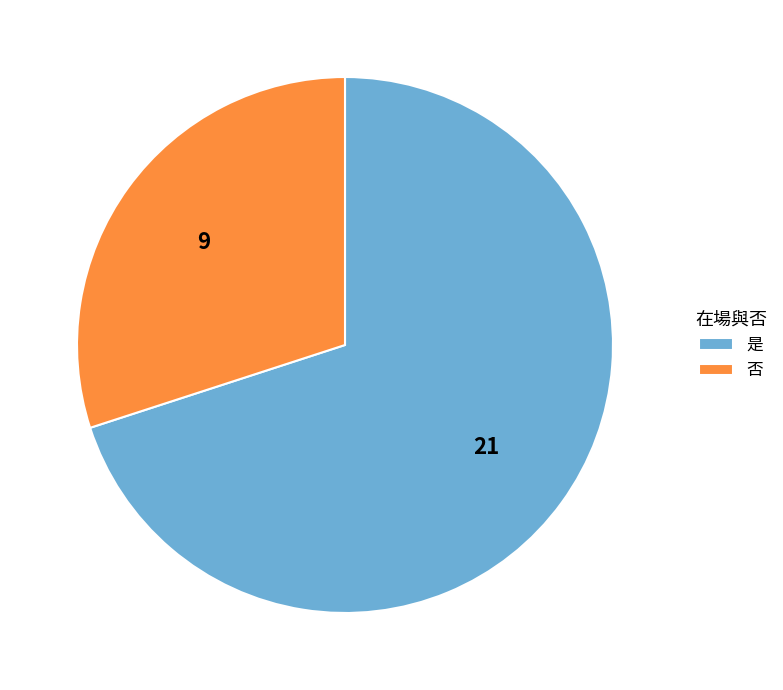

Between 否 and 是, which is larger?

是